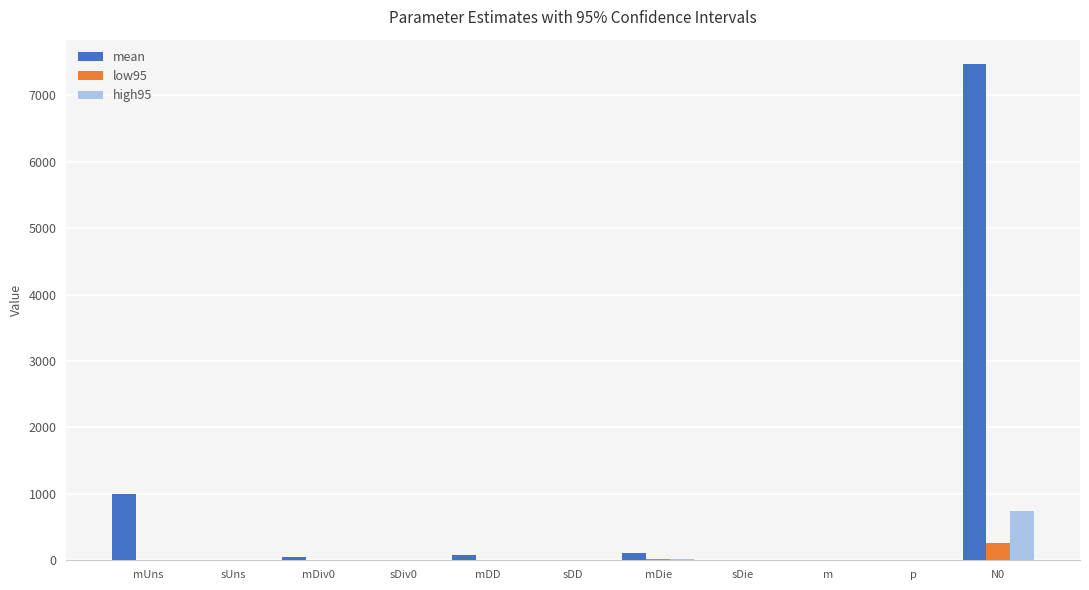

Which series has the largest total across all categories?

mean